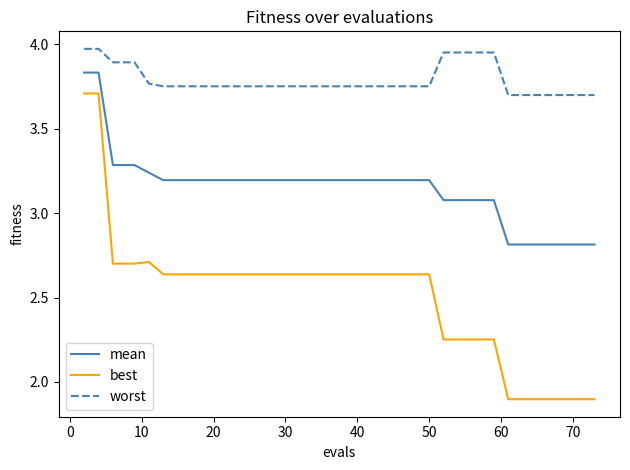

How many lines are shown in the chart?

3